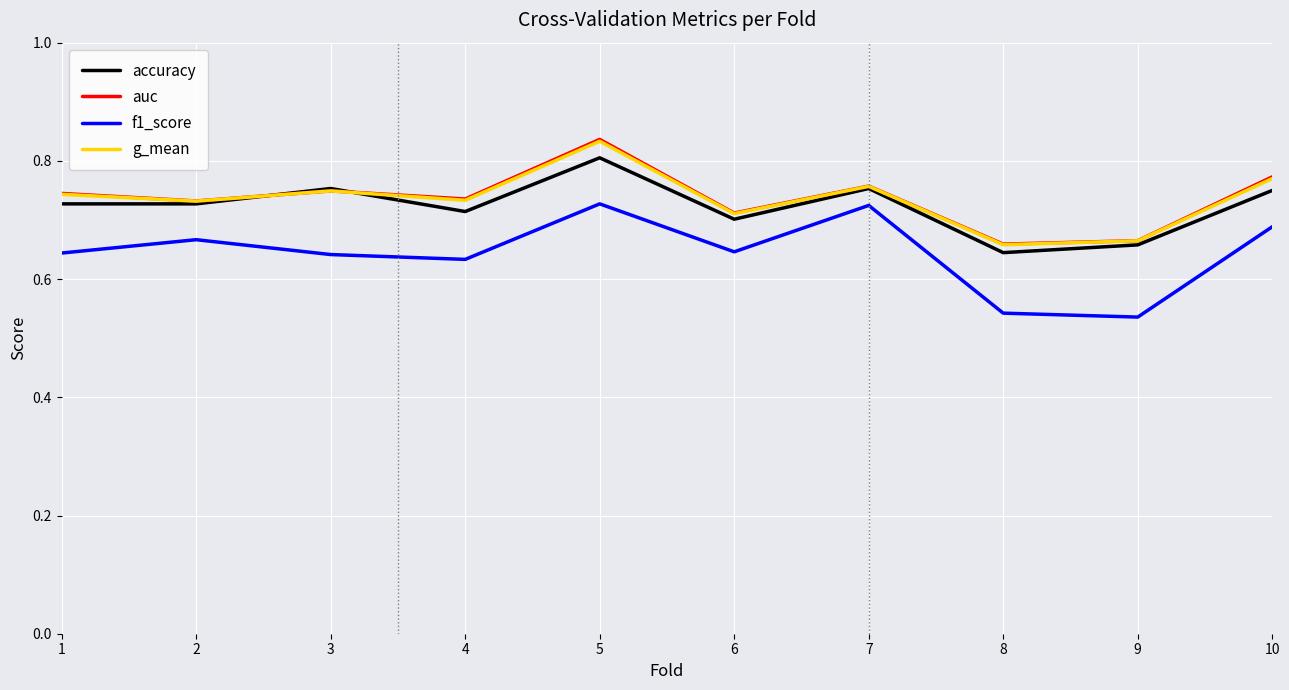

How many interior local valleys does the g_mean series have?

4